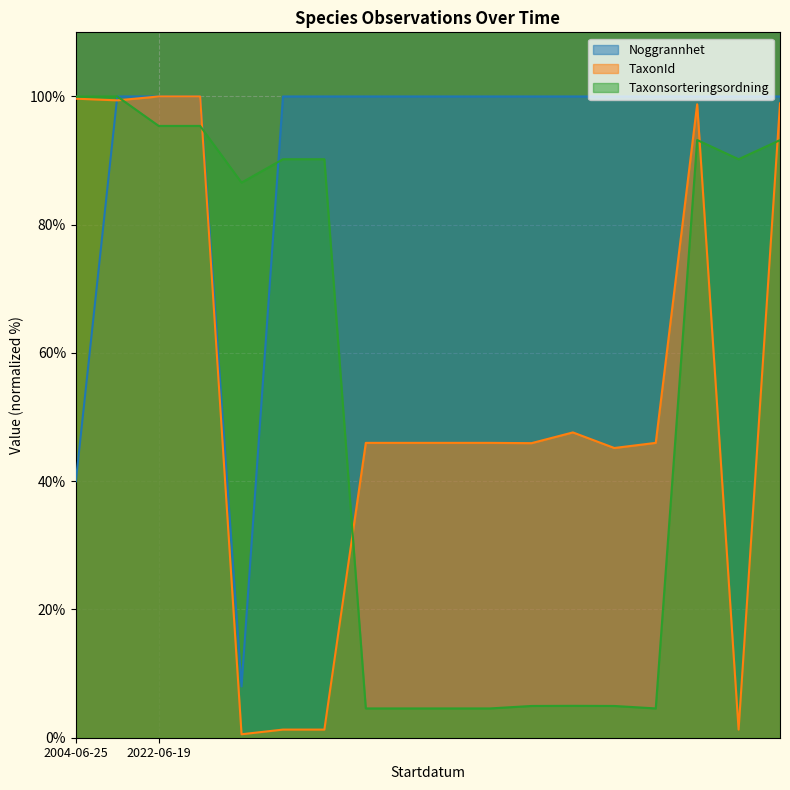

How many times do TaxonId and Noggrannhet cross each other?

1